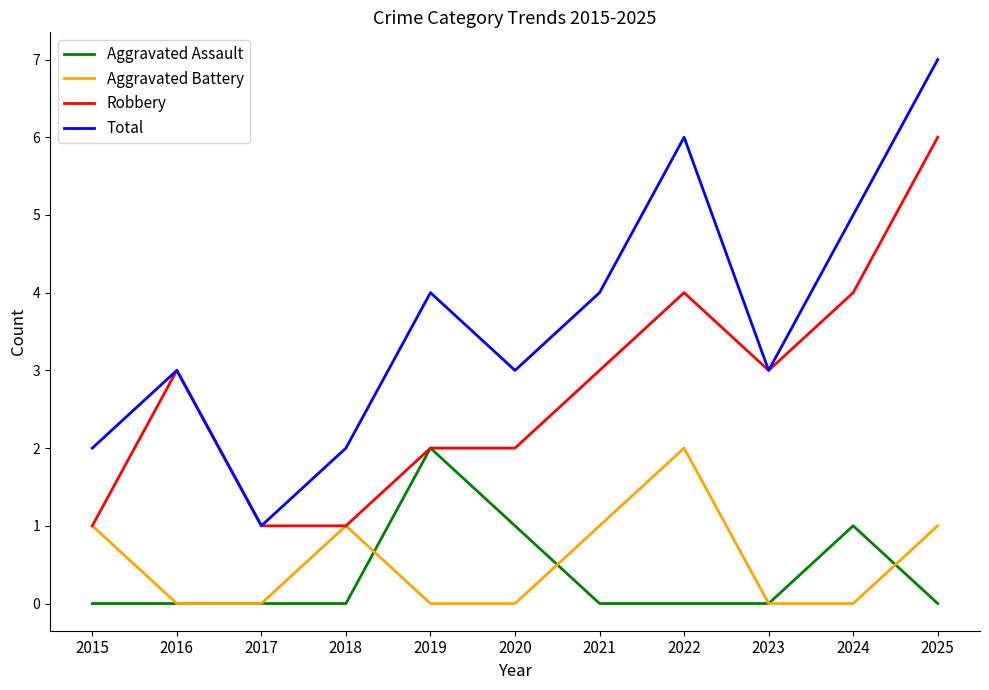

True or false: Total and Aggravated Assault cross at least once.

False